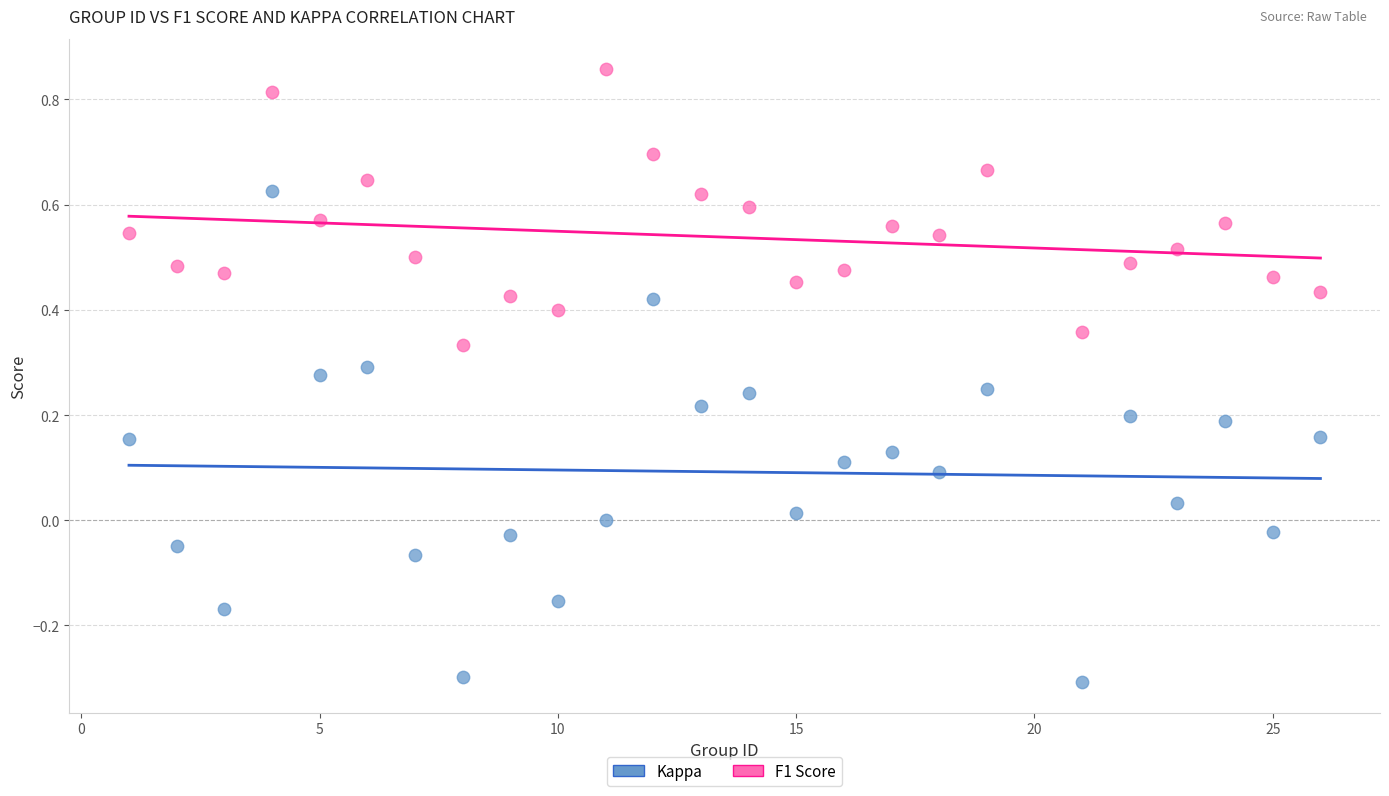

Which series contains the lowest Y value?

Kappa